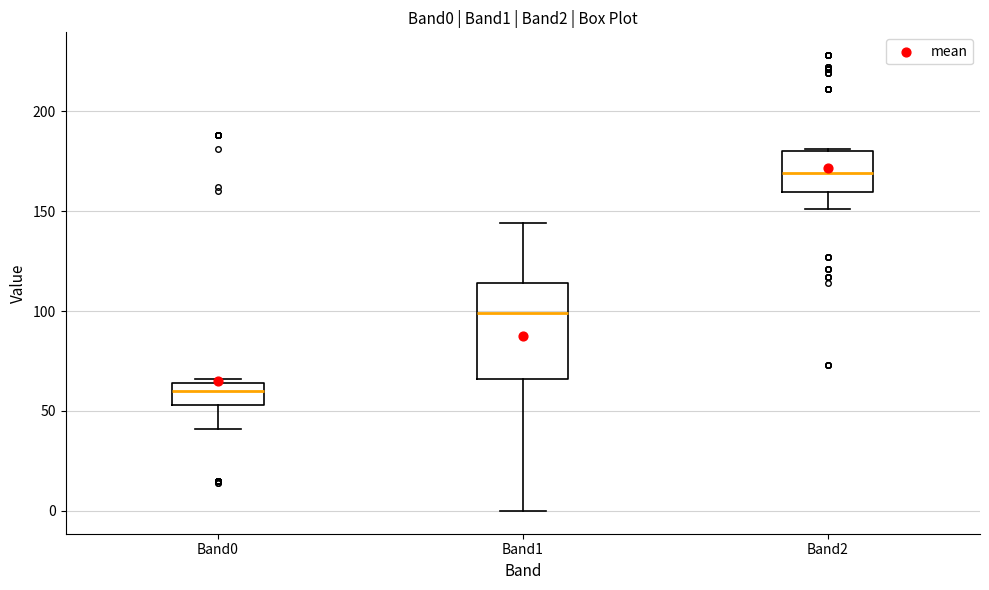

Which box has the highest median line?

Band2